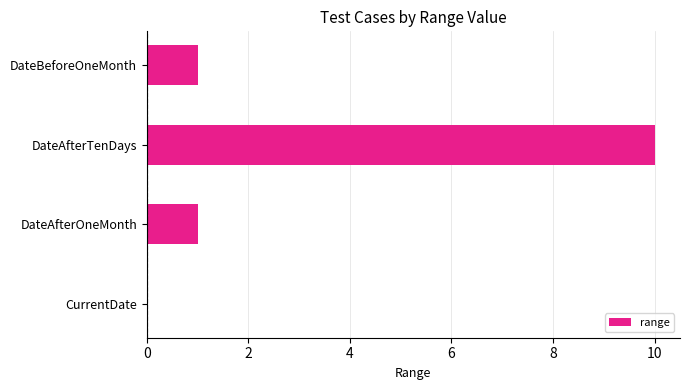

True or false: the data shows 6 at DateAfterTenDays.

False